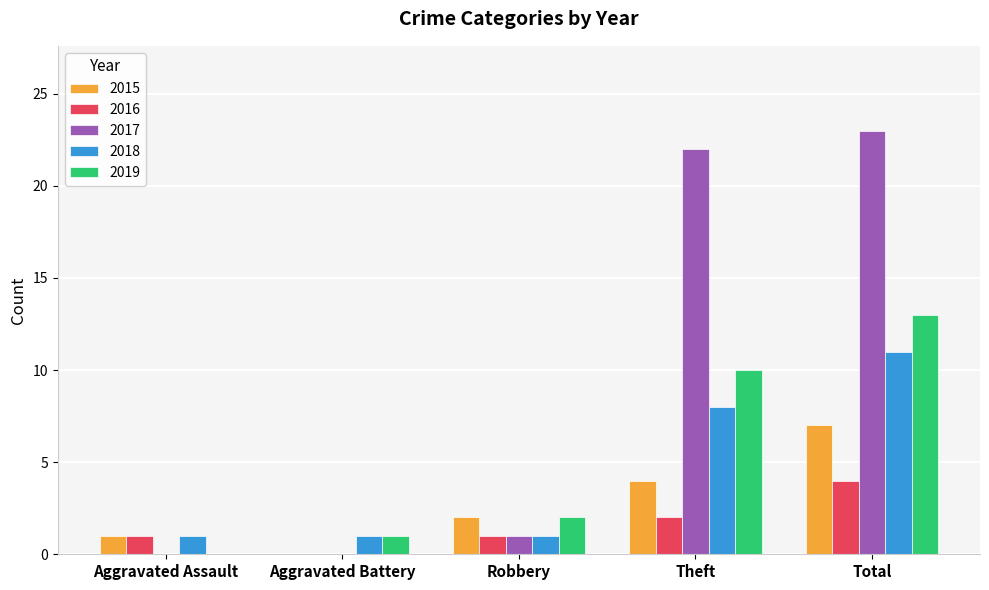

The 2018 series shows 1 at Aggravated Assault. True or false?

True